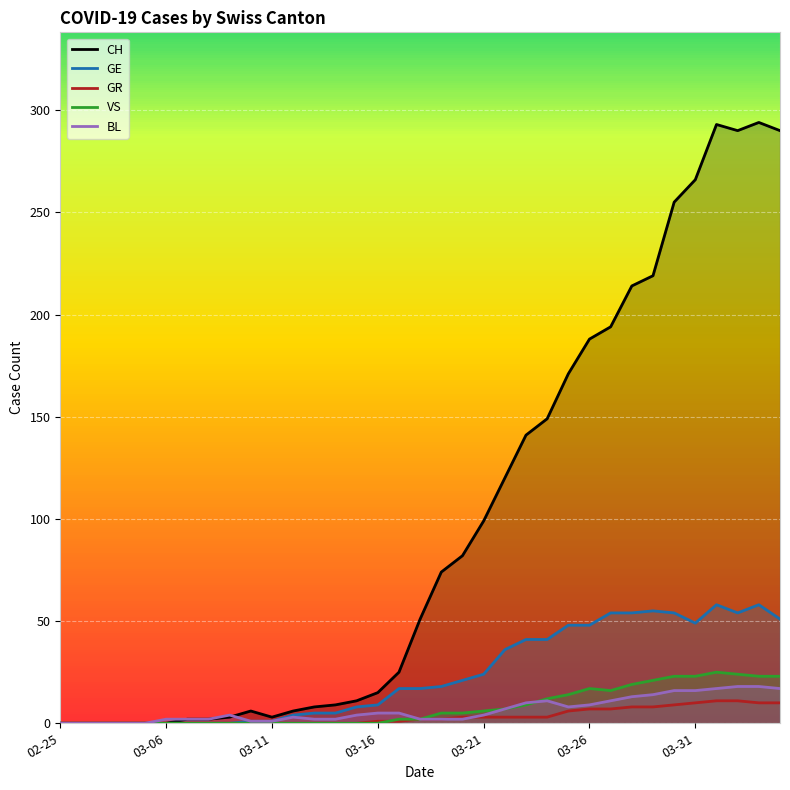

Does the chart display data point markers on the line(s)?

No